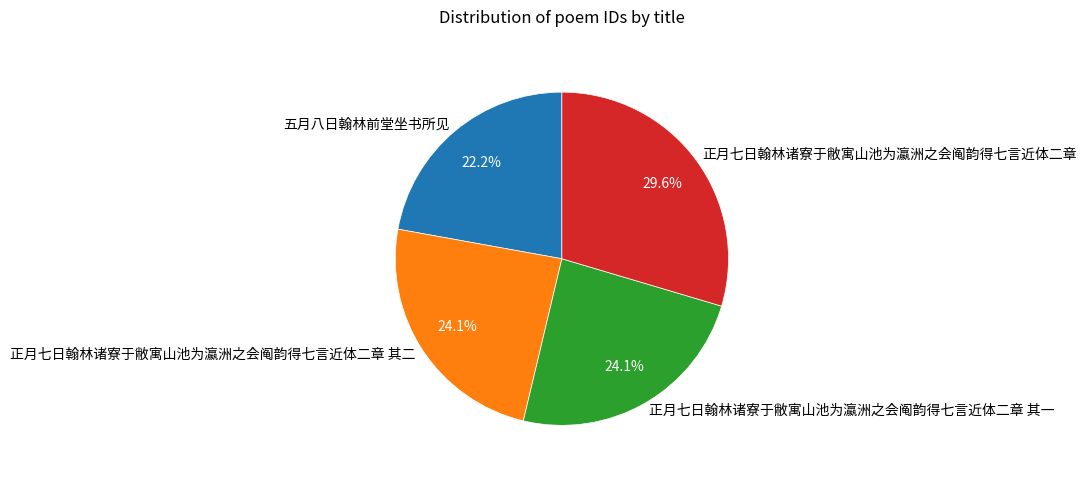

Approximately how many times larger is the value at 正月七日翰林诸寮于敝寓山池为瀛洲之会阄韵得七言近体二章 其一 compared to 正月七日翰林诸寮于敝寓山池为瀛洲之会阄韵得七言近体二章?

0.8